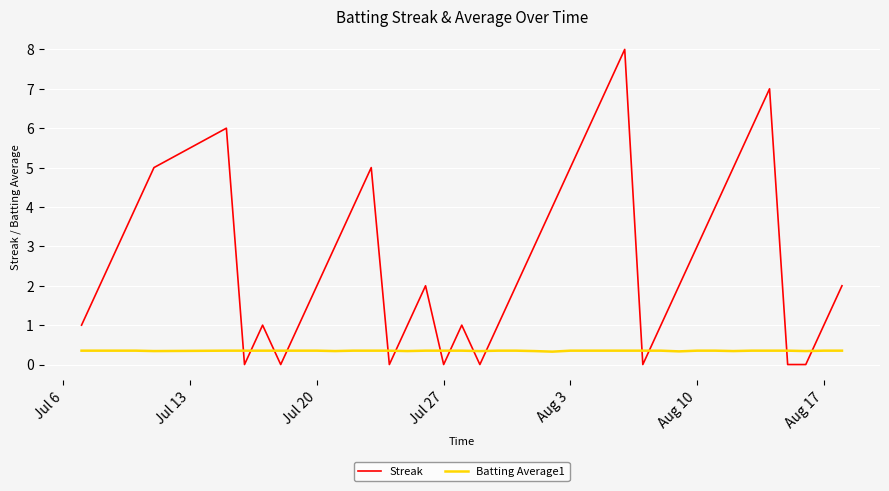

Which series ends up on top after the final intersection of Batting Average1 and Streak?

Streak